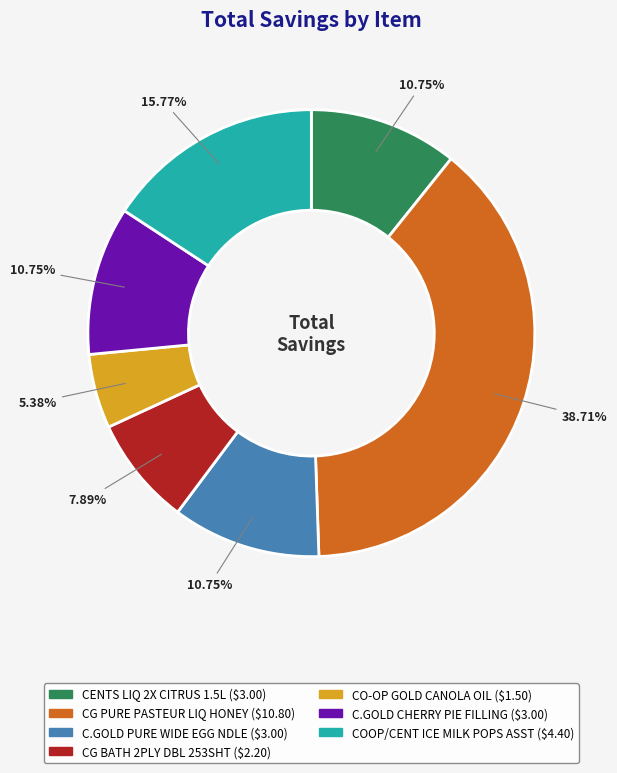

To the nearest percent, what is the average slice percentage?

14%